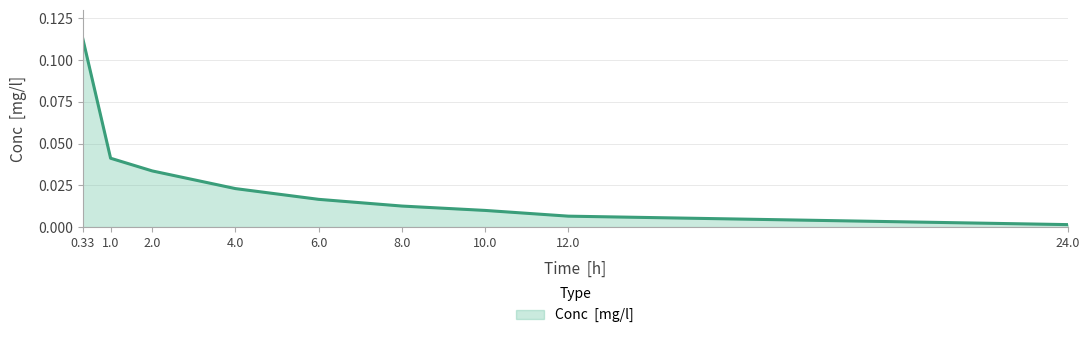

Between 10.0 and 12.0, which is larger?

10.0